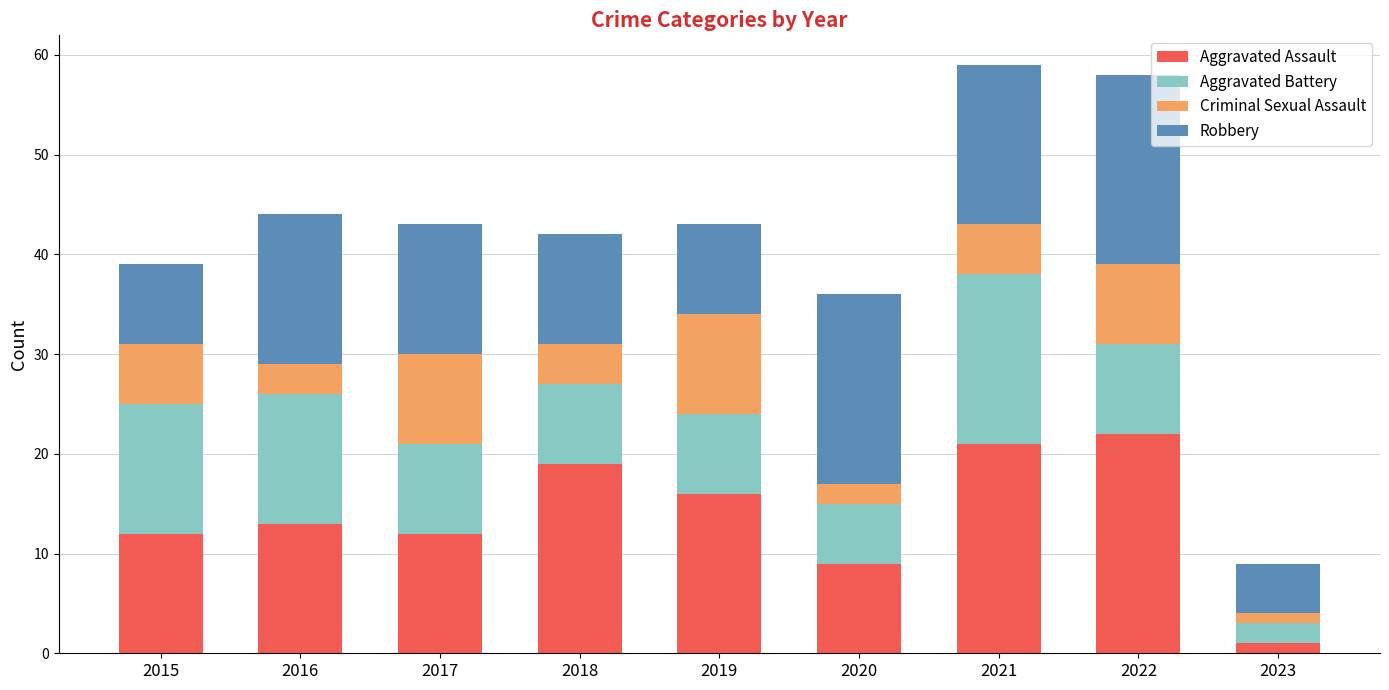

Are the bars grouped side by side (vs. stacked)?

No